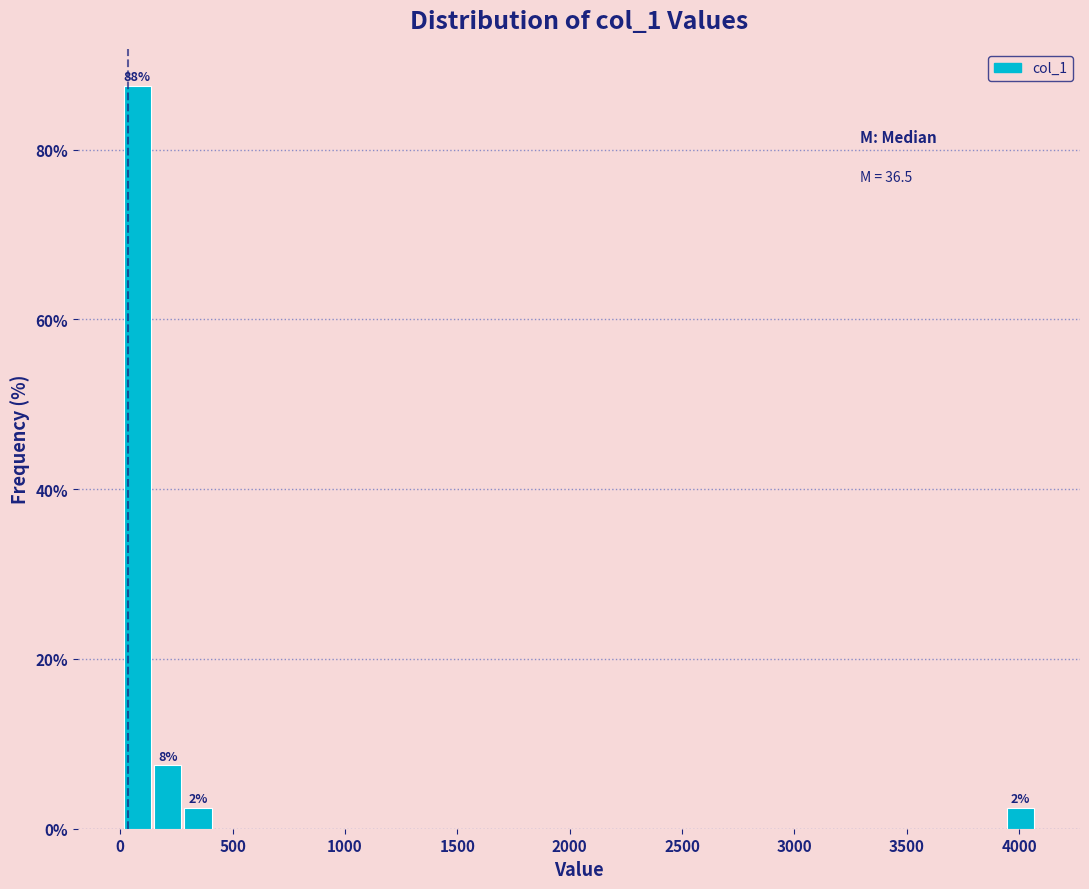

Around what value on the x-axis is the tallest bar? Give the approximate position of its centre, as read against the axis.

100